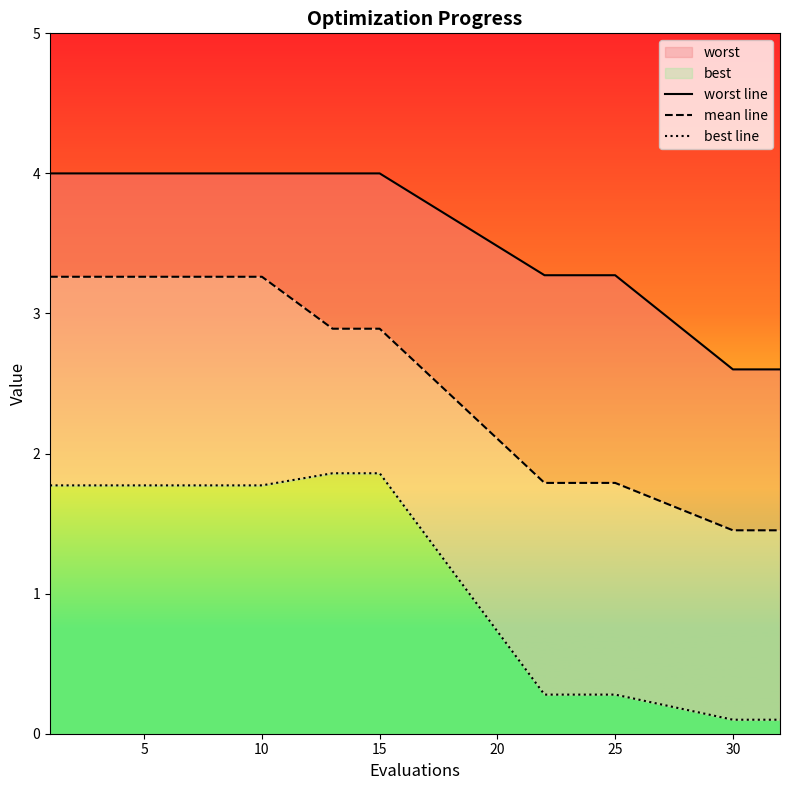

What is the sum of all worst line values?

72.9